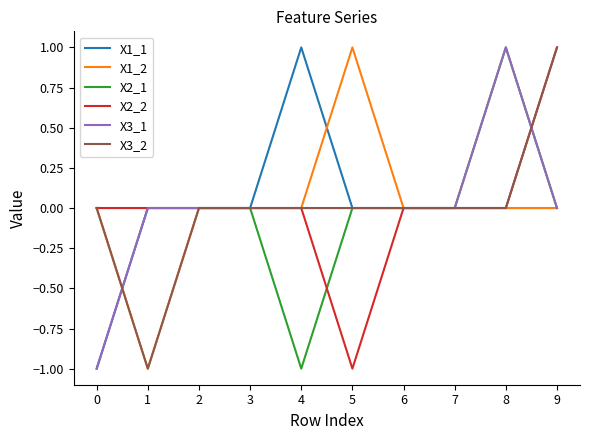

Is the value of X3_1 at 2 greater than the value of X1_2 at 5?

No